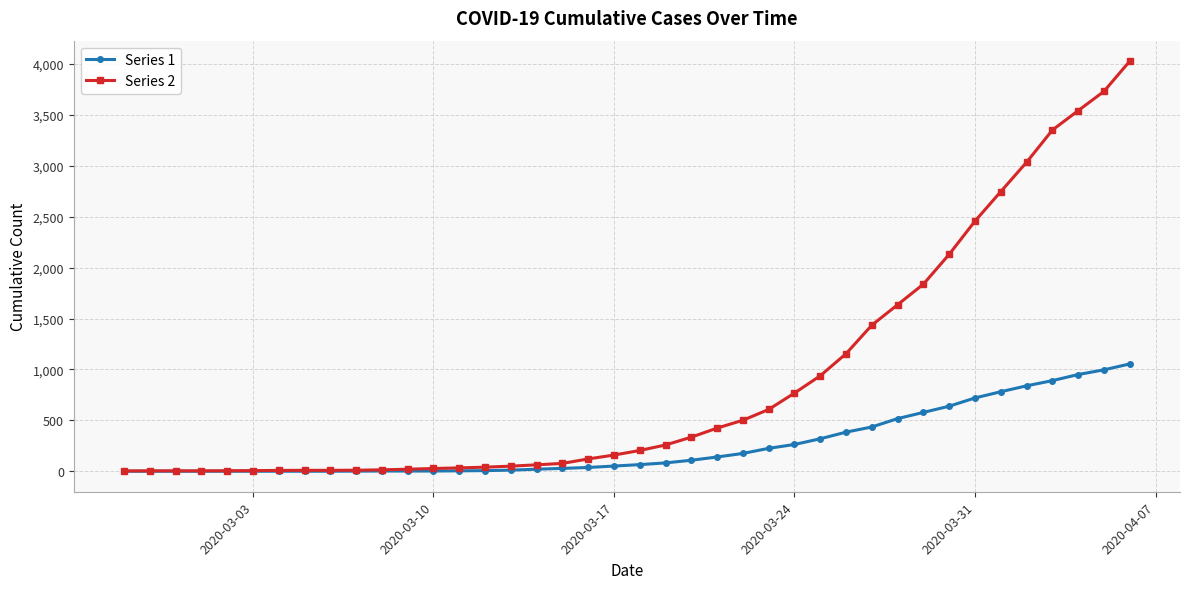

Which series has the largest range (max minus min)?

Series 2